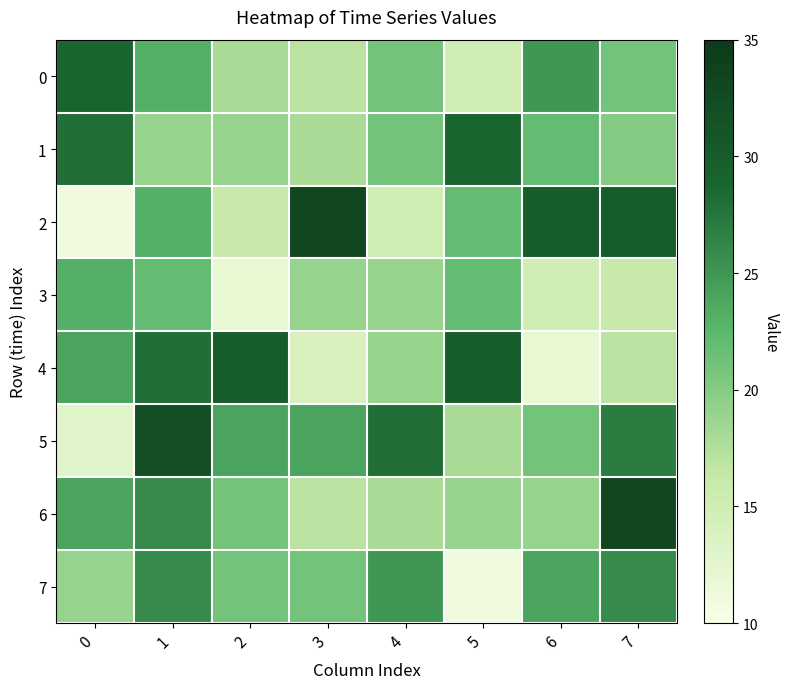

Reading right to left, what are all the values shown in this chart?

0: 7=21	6=25	5=15	4=21	3=17	2=18	1=23	0=29
1: 7=20	6=22	5=29	4=21	3=18	2=19	1=19	0=28
2: 7=30	6=30	5=22	4=15	3=33	2=16	1=23	0=11
3: 7=16	6=15	5=22	4=19	3=19	2=12	1=22	0=23
4: 7=17	6=12	5=30	4=19	3=14	2=30	1=28	0=24
5: 7=27	6=21	5=18	4=28	3=24	2=24	1=32	0=13
6: 7=33	6=19	5=19	4=18	3=17	2=21	1=26	0=24
7: 7=26	6=24	5=11	4=25	3=21	2=21	1=26	0=19